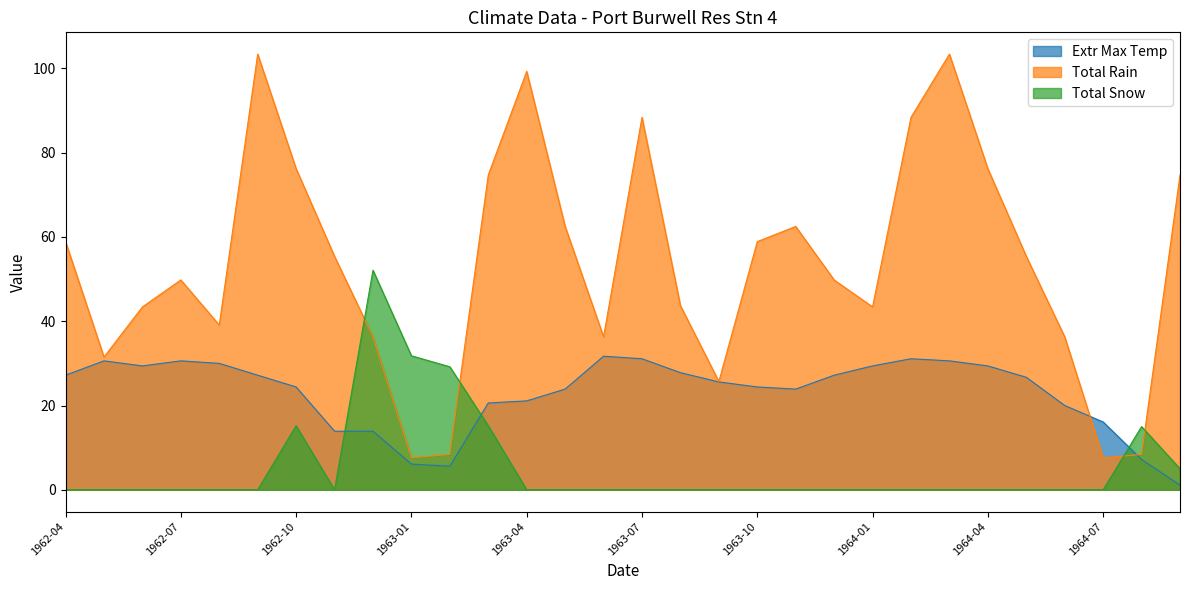

What is the label of the 9th point from the left?

1962-12